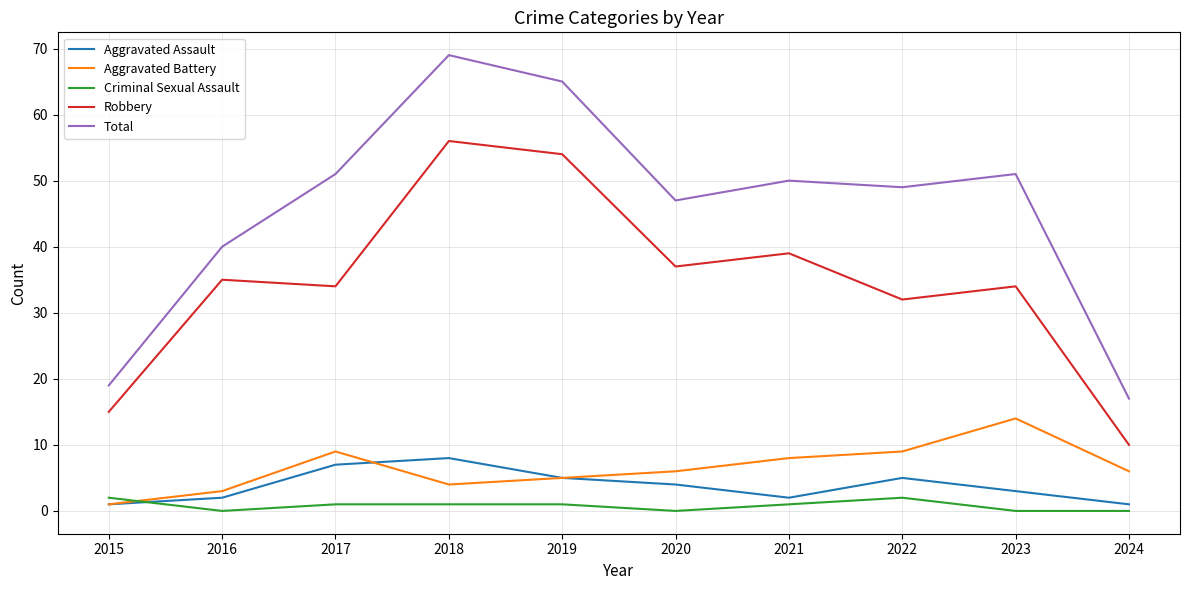

The Robbery series shows 35 at 2016. True or false?

True